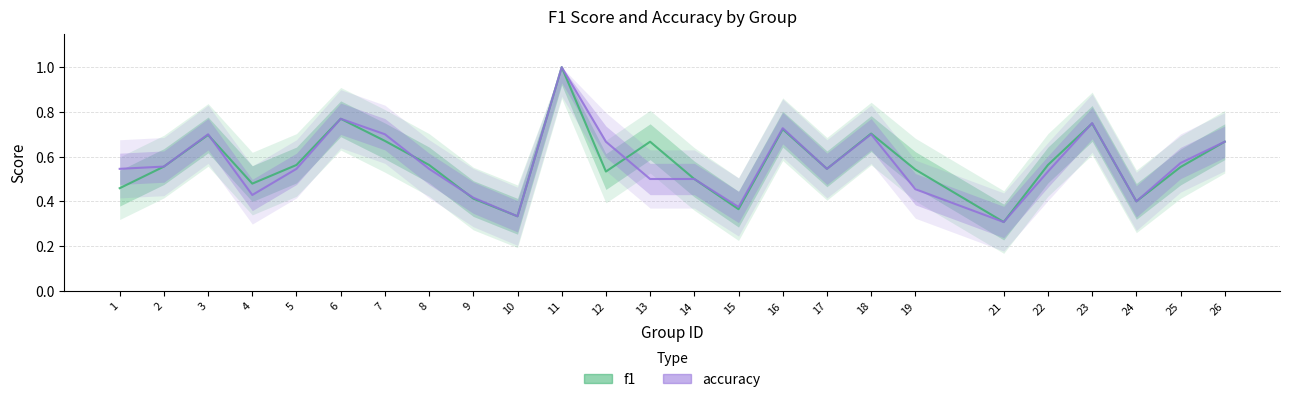

Reading left to right, list all the values displayed in this chart.

f1: 0.5	0.6	0.7	0.5	0.6	0.8	0.7	0.6	0.4	0.3	1.0	0.5	0.7	0.5	0.4	0.7	0.5	0.7	0.5	0.3	0.6	0.7	0.4	0.6	0.7
accuracy: 0.5	0.6	0.7	0.4	0.5	0.8	0.7	0.5	0.4	0.3	1.0	0.7	0.5	0.5	0.4	0.7	0.5	0.7	0.5	0.3	0.5	0.8	0.4	0.6	0.7